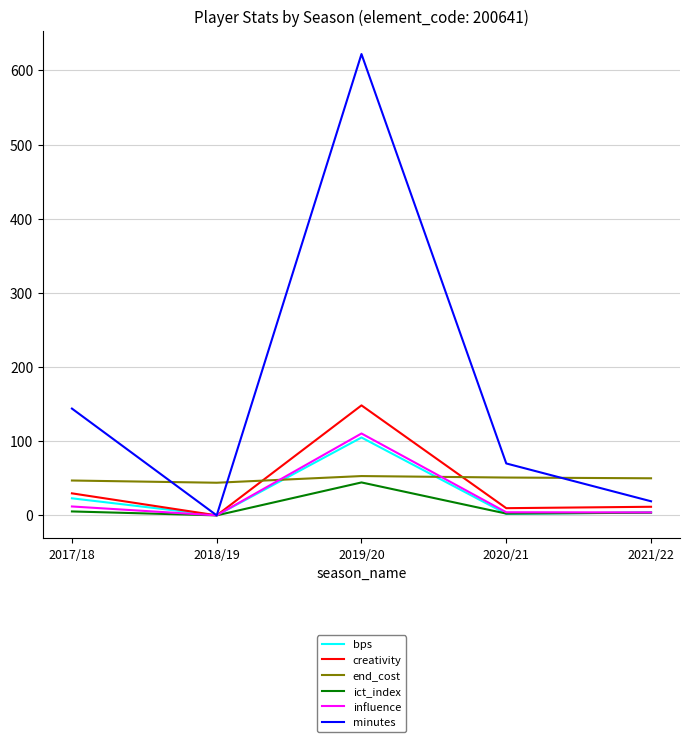

How many intersections are there between end_cost and bps?

2